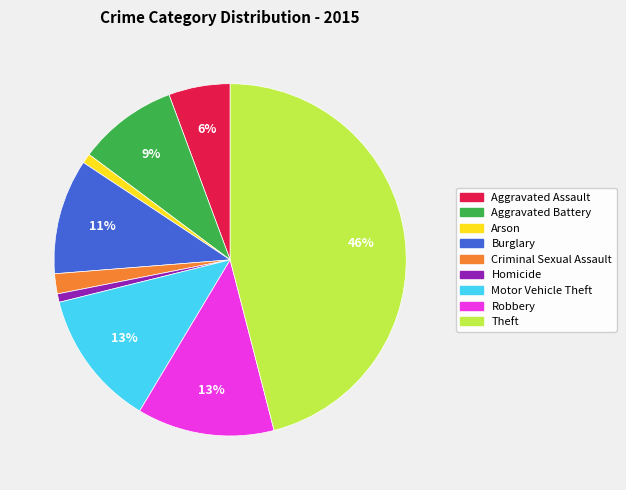

The Aggravated Assault slice represents 6% of the pie. True or false?

True